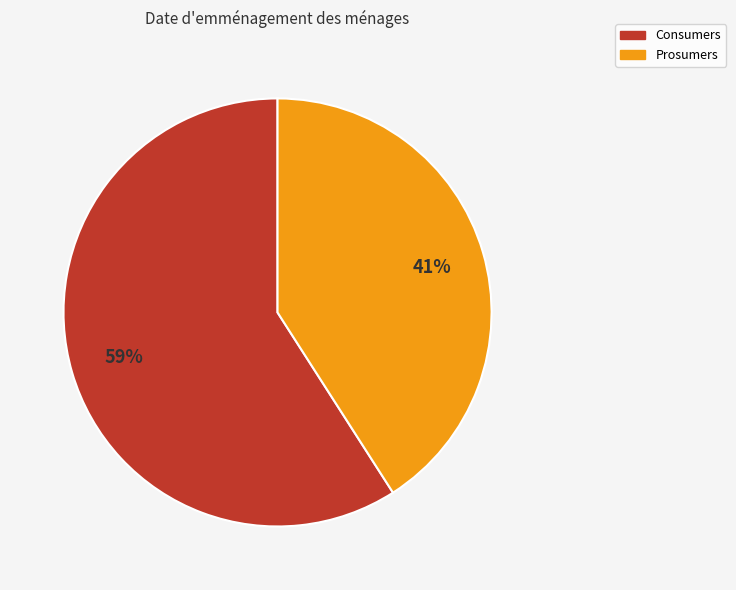

To the nearest percent, what is the combined percentage of Prosumers and Consumers?

100%